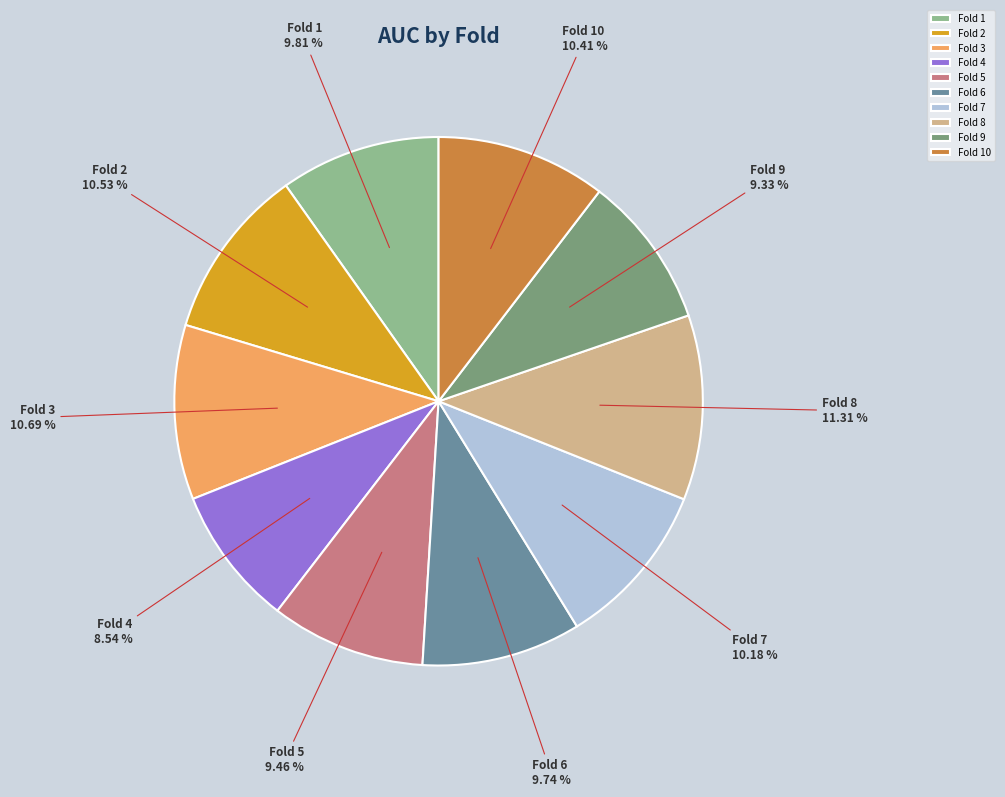

Between Fold 9 and Fold 8, which is larger?

Fold 8